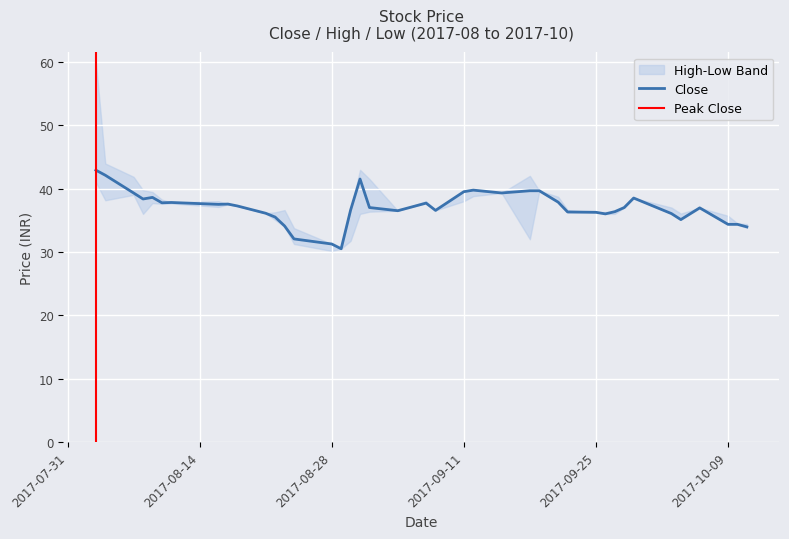

Is the value of Close at 2017-08-24 greater than the value of High at 2017-09-11?

No